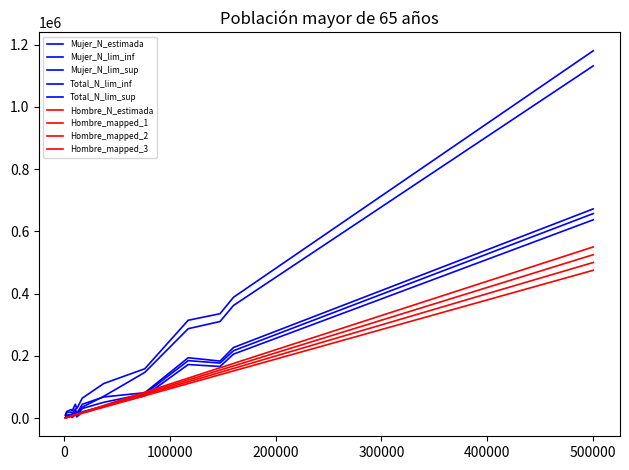

Does the chart have visible grid lines?

No